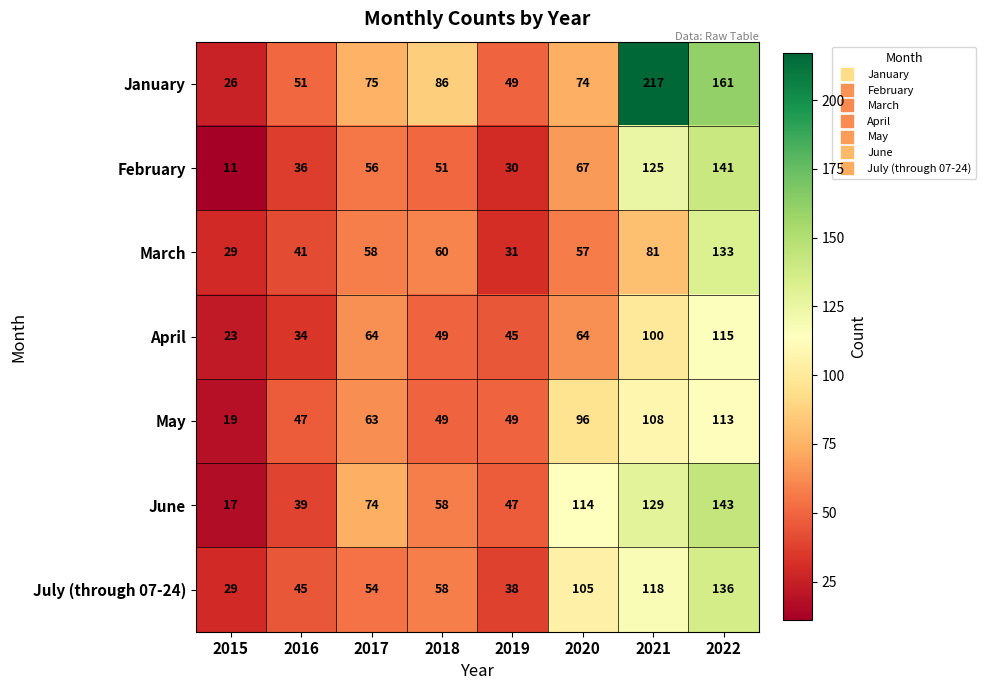

How many values in the March series are below 58?

4